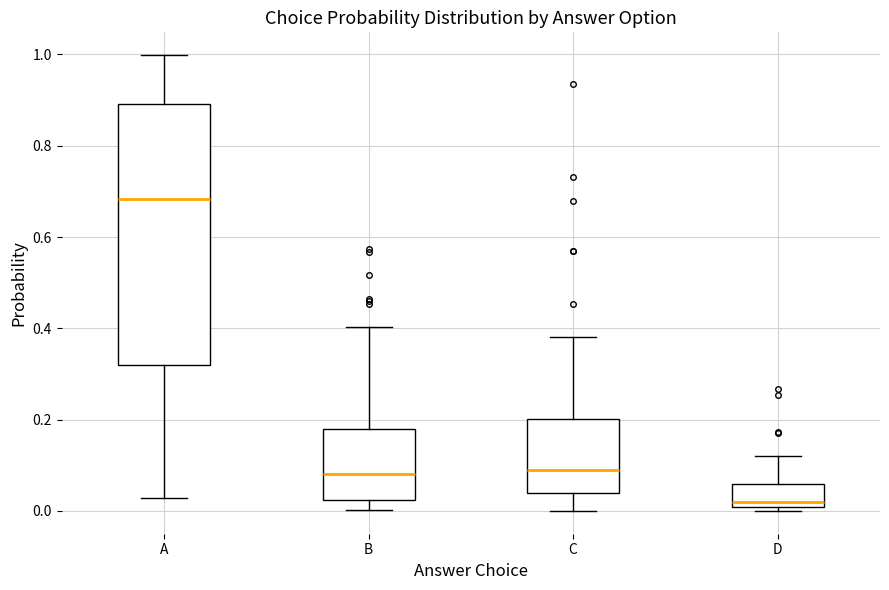

Which box is the tallest, from its lower edge to its upper edge?

A